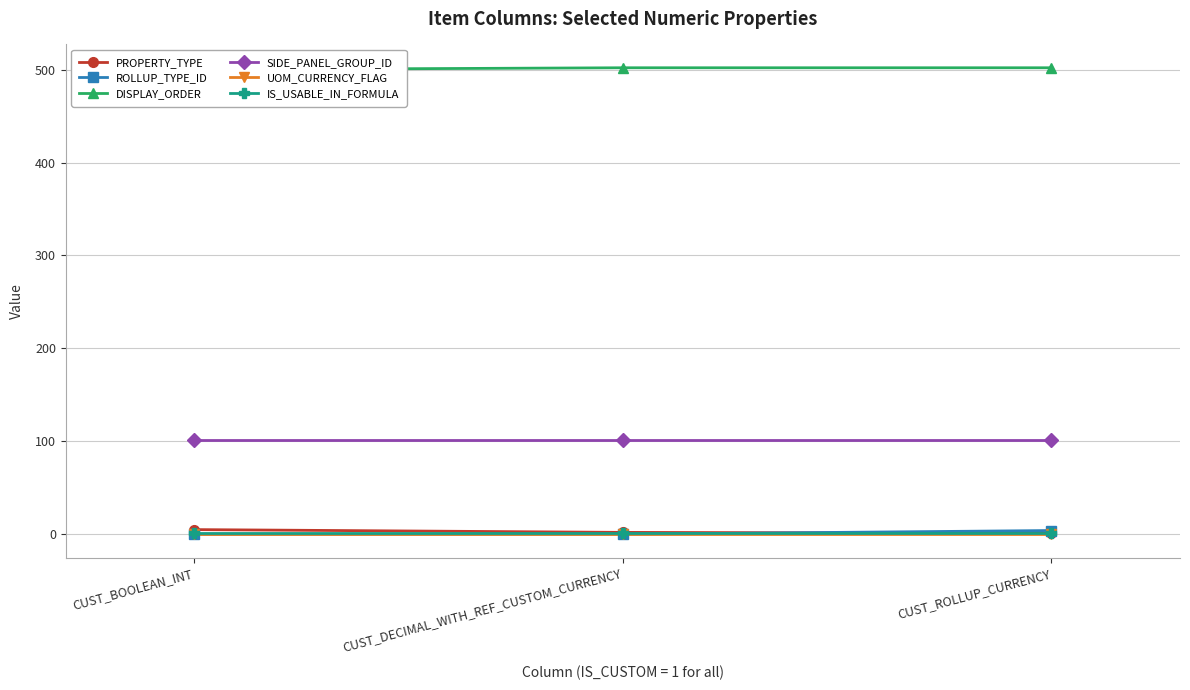

Reading right to left, what are all the values shown in this chart?

PROPERTY_TYPE: 1	2	5
ROLLUP_TYPE_ID: 4	0	0
DISPLAY_ORDER: 502	502	500
SIDE_PANEL_GROUP_ID: 101	101	101
UOM_CURRENCY_FLAG: 0	0	0
IS_USABLE_IN_FORMULA: 1	1	1